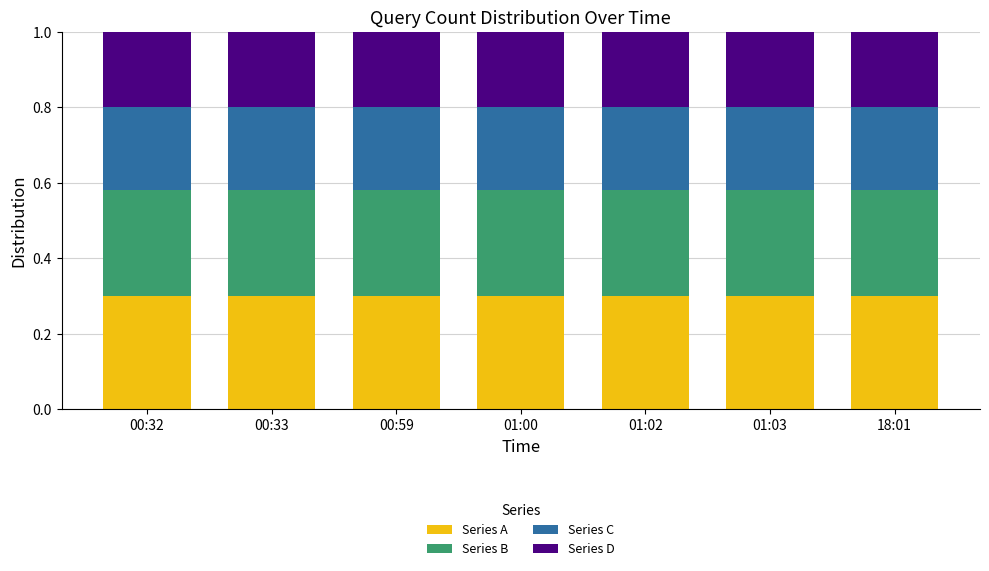

Count the number of categories in the chart.

7